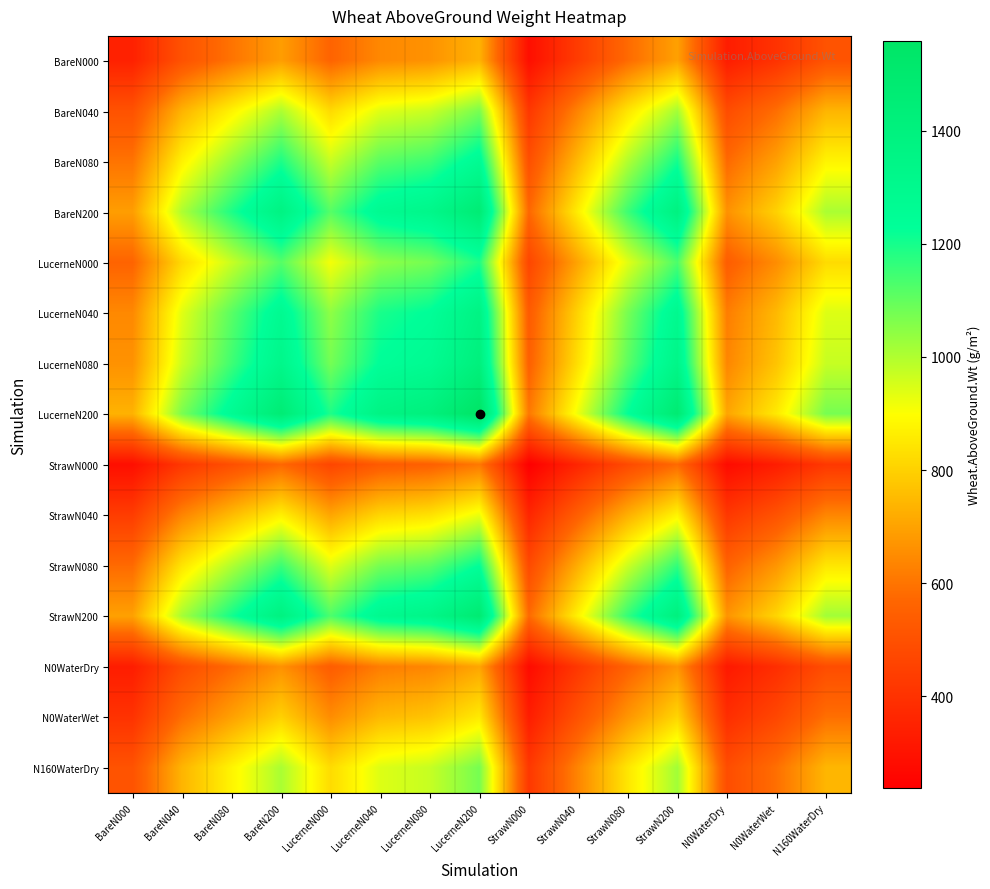

Which has a higher value, N0WaterDry or StrawN080?

StrawN080